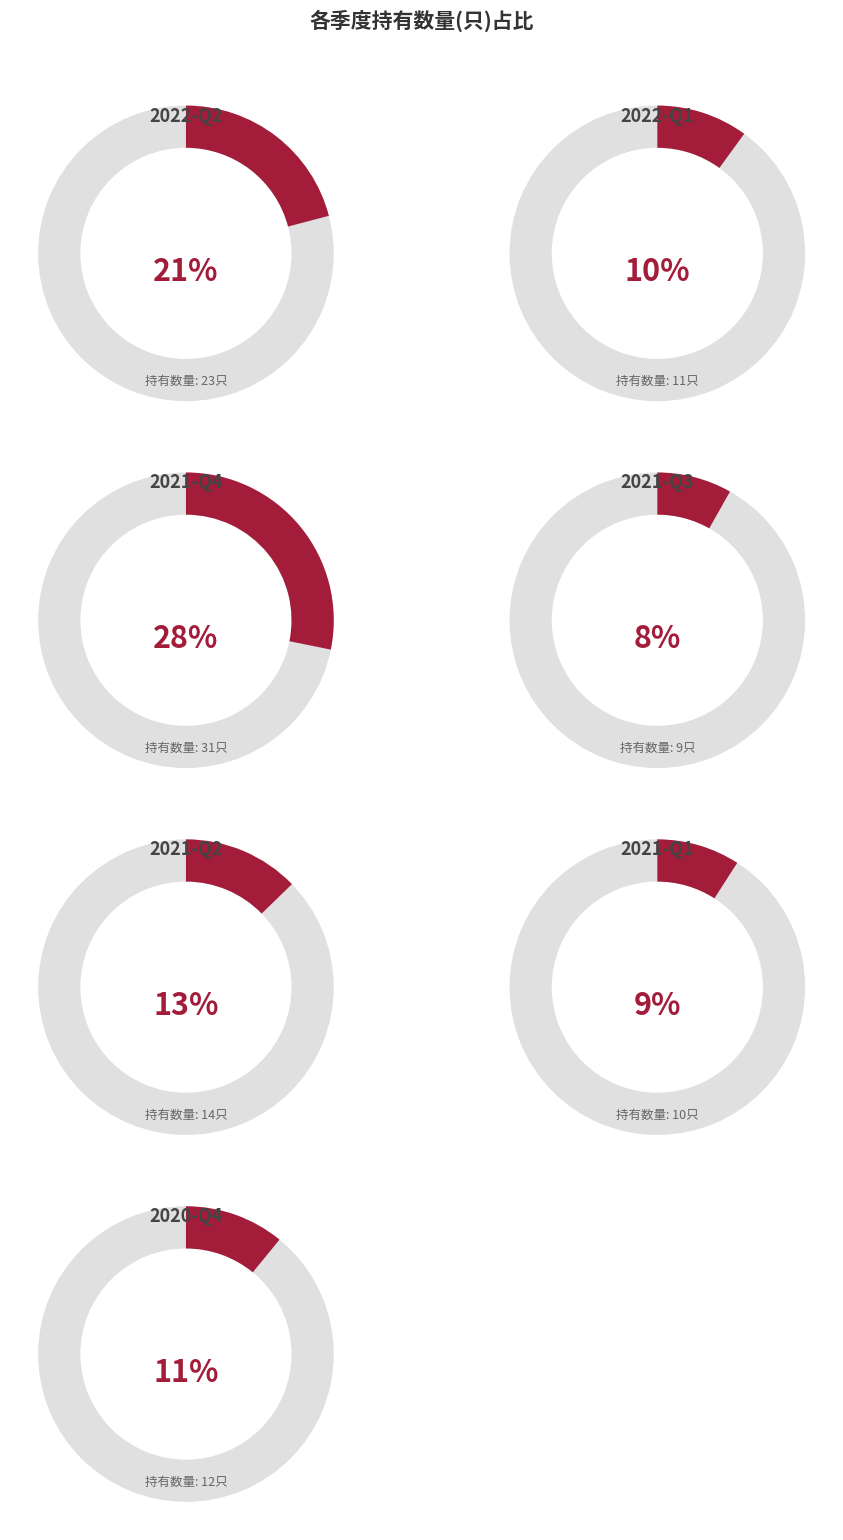

Is it true that 2020-Q4 is 11% of the pie?

True